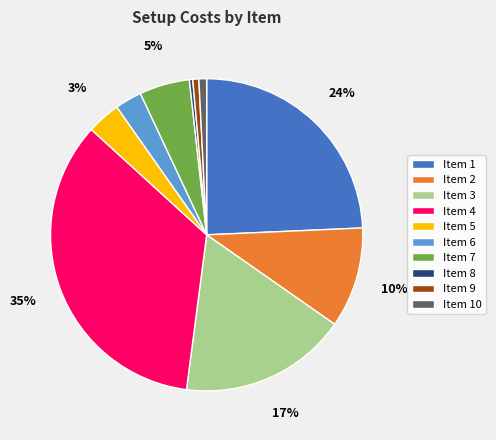

Does Item 1 represent more than half of the total?

No